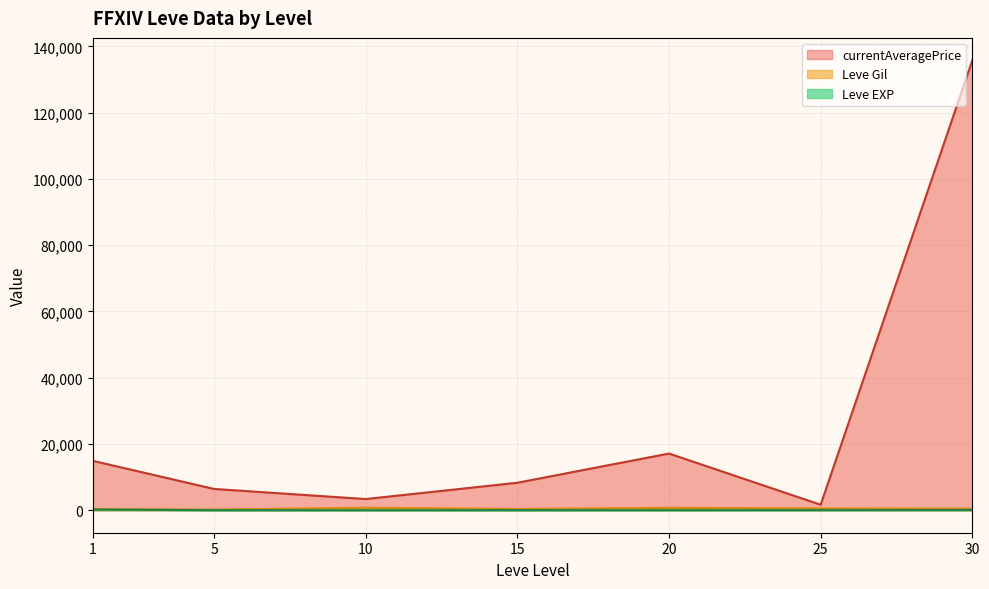

True or false: Leve EXP has a value of 1 at 1.

False